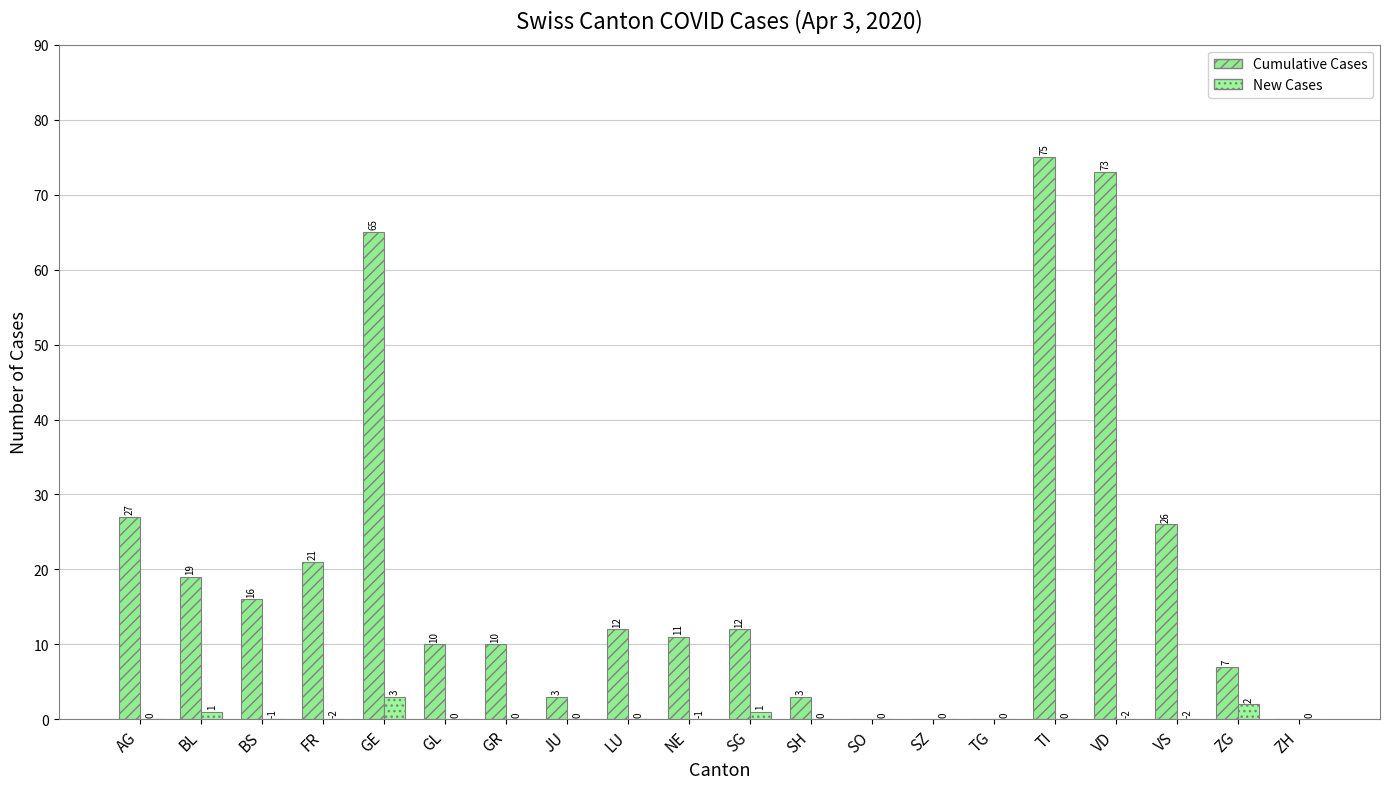

Are the bars grouped side by side (vs. stacked)?

Yes